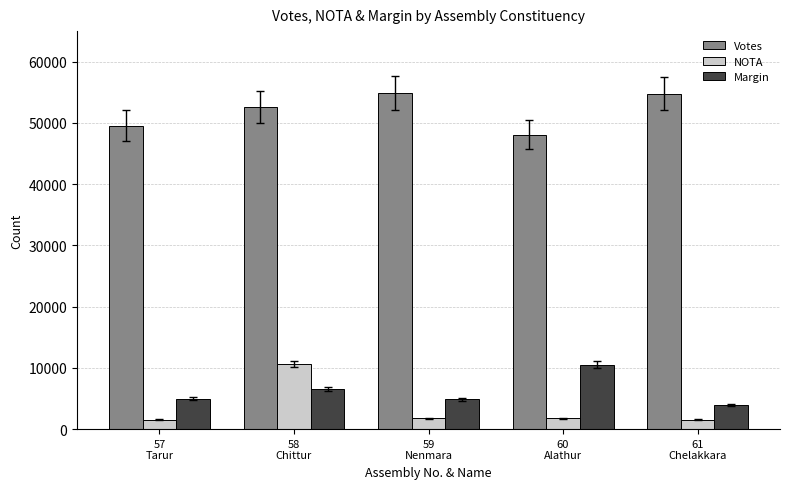

What is the minimum value for NOTA?

1524